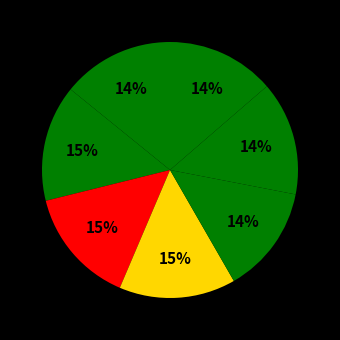

How many segments does this pie chart have?

7